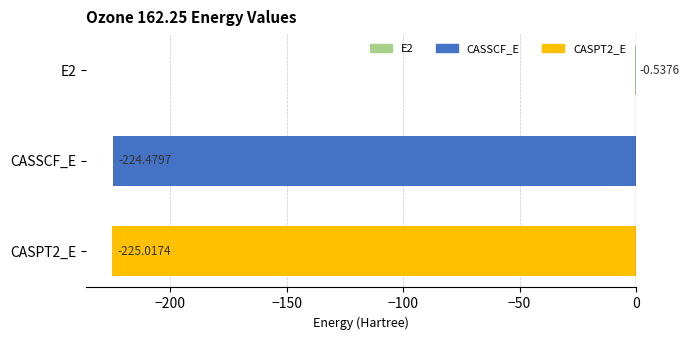

Which has a higher value, E2 or CASPT2_E?

E2